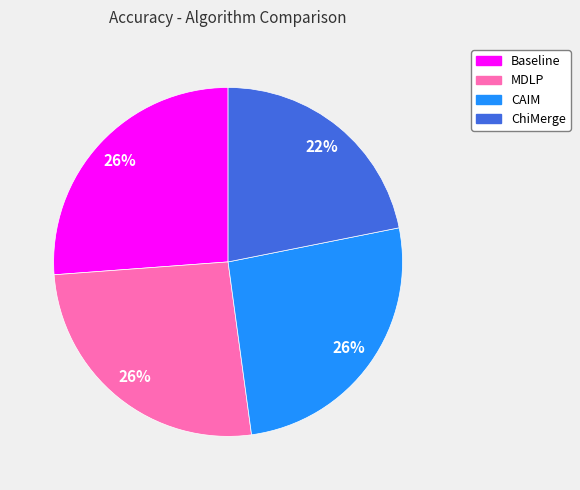

Is there a majority slice in this chart?

No